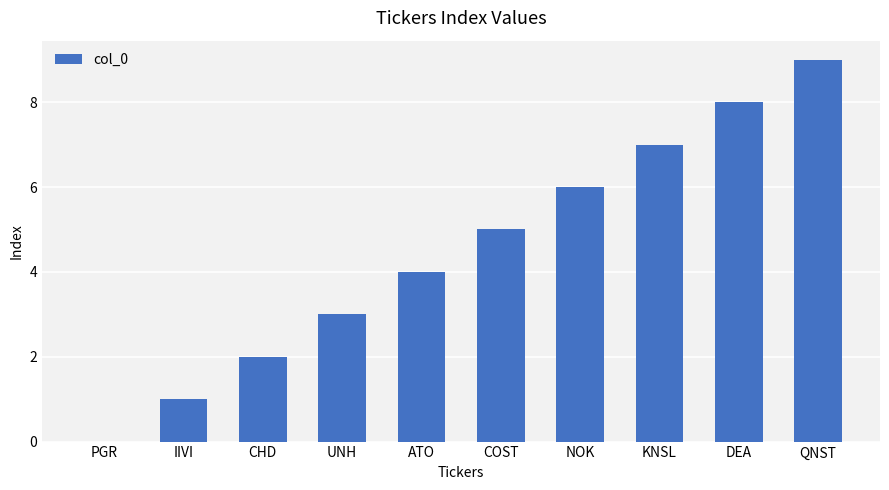

Is it true that the value at COST is 8?

False